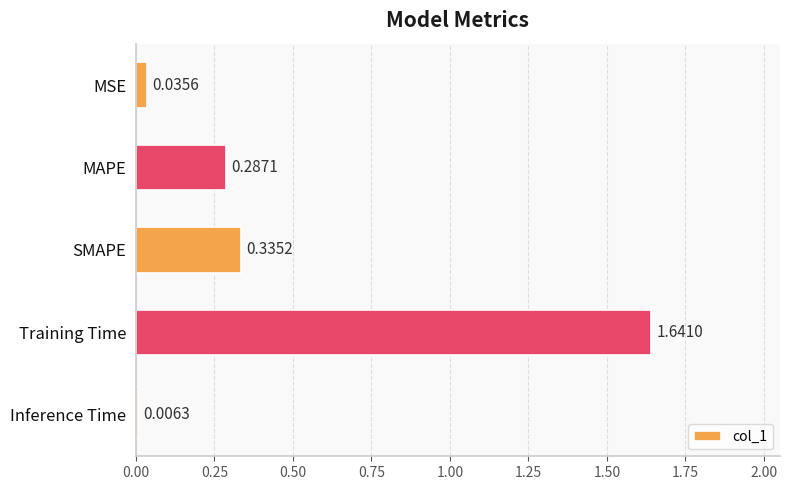

What is the change in value from MSE to MAPE?

+0.3